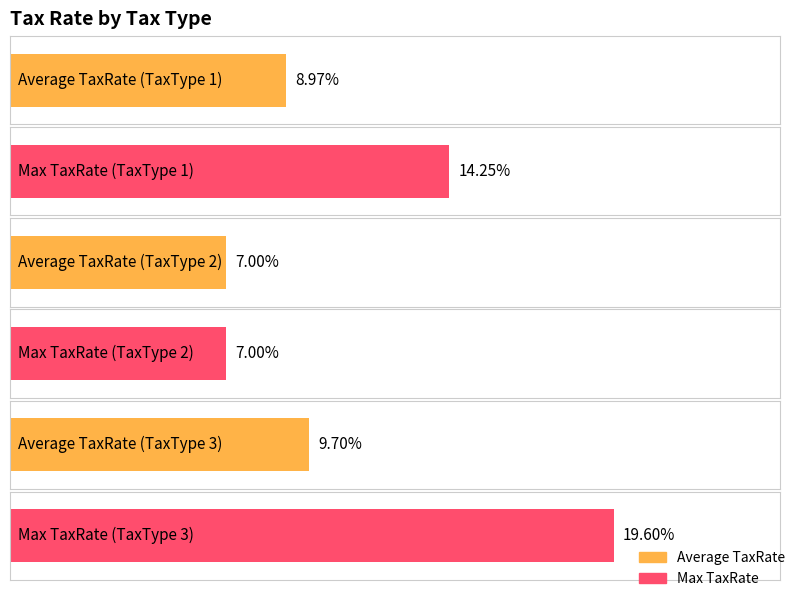

What is the value of the Average TaxRate bar at the 2nd from the left?

7.0